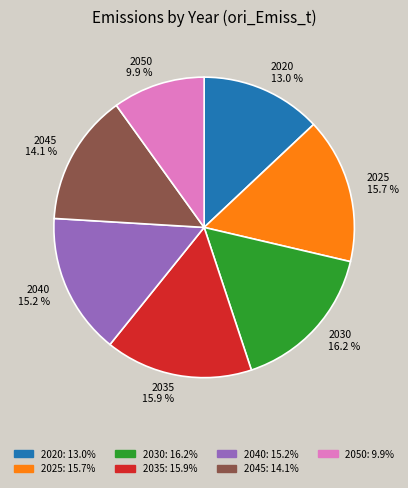

To the nearest percent, what is the average slice percentage?

14%